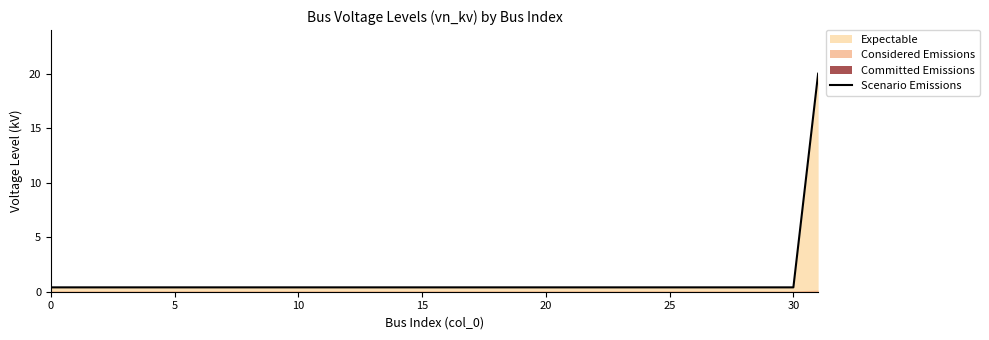

Does the chart have visible grid lines?

No